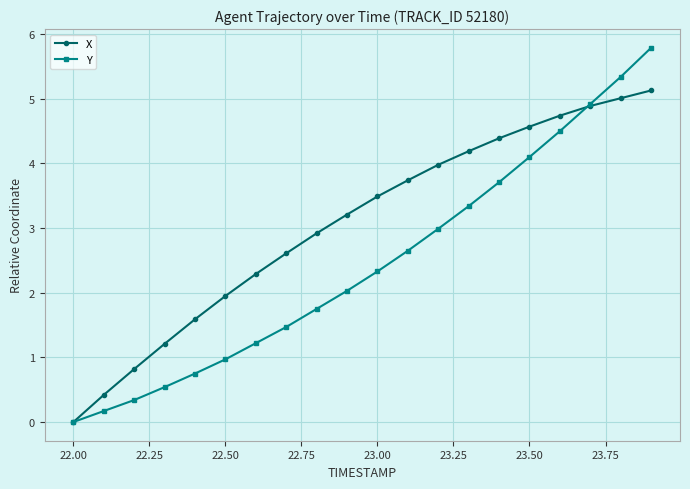

What is the value of the Y point at the 3rd from the left?

0.3